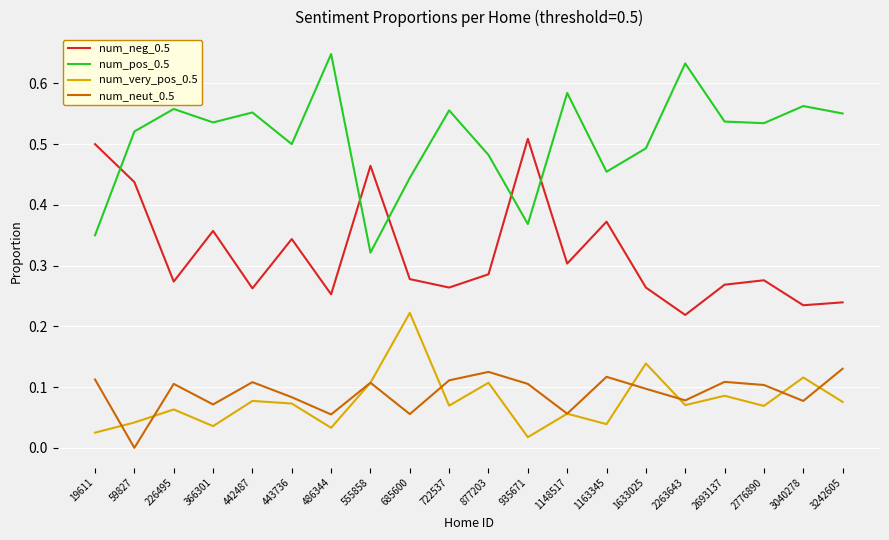

True or false: num_neut_0.5 has a value of 0.0 at 226495.

False